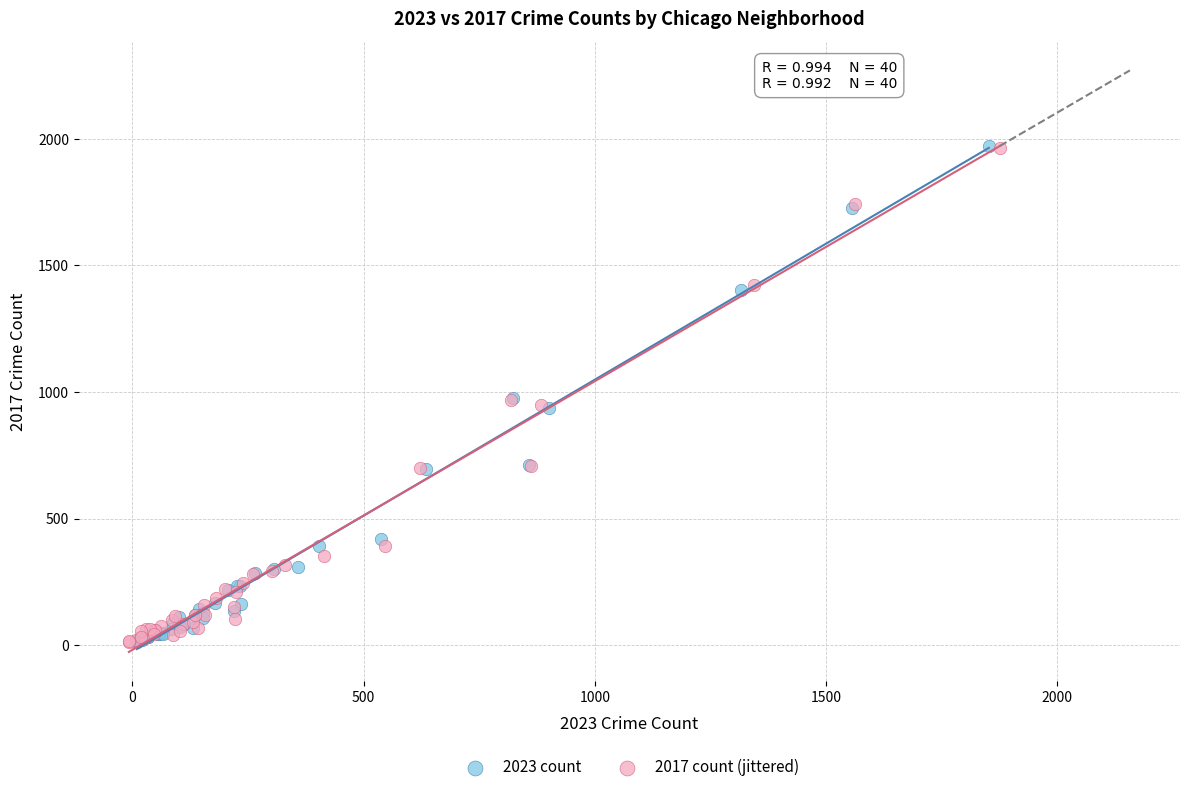

Which series has the widest spread of Y values?

2023 count